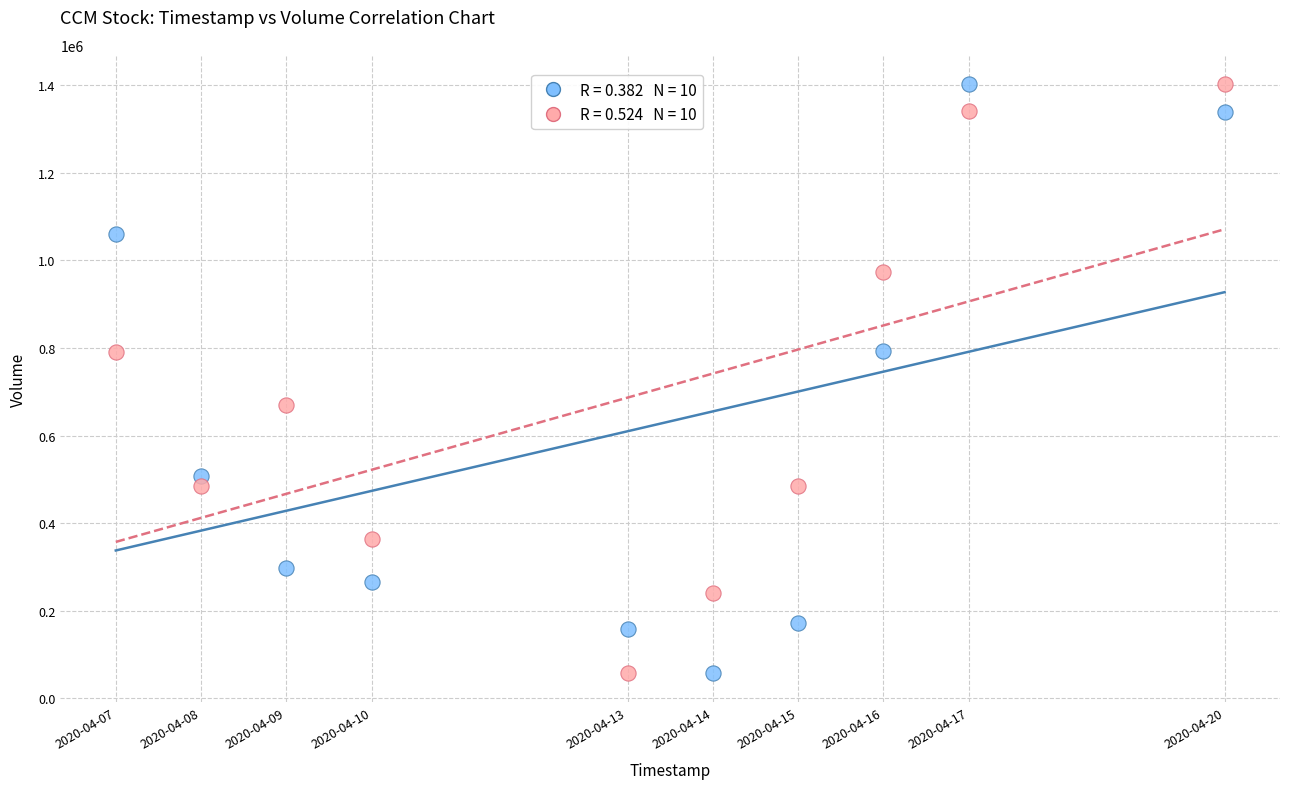

Across all data points, what is the range of X values (max minus min)?

1123200.0